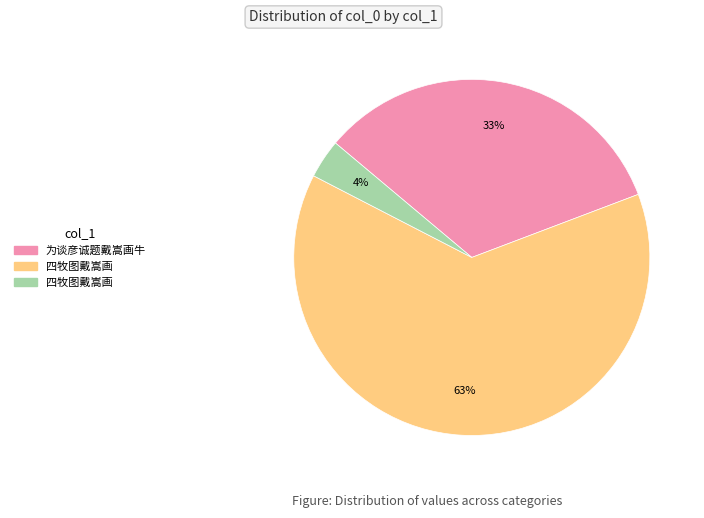

Is there any slice that represents more than half of the pie?

Yes